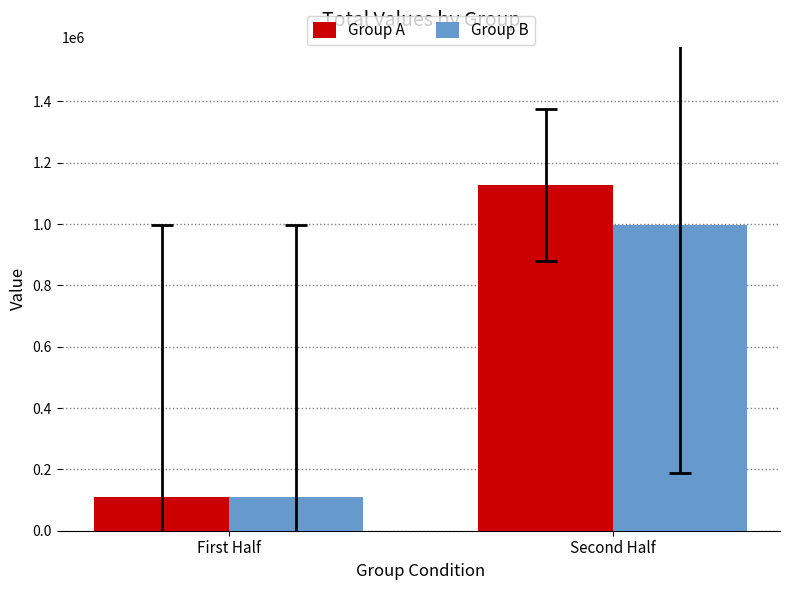

Reading right to left, transcribe all the data shown in this chart.

Group A: 1127005	108642
Group B: 995471	108715